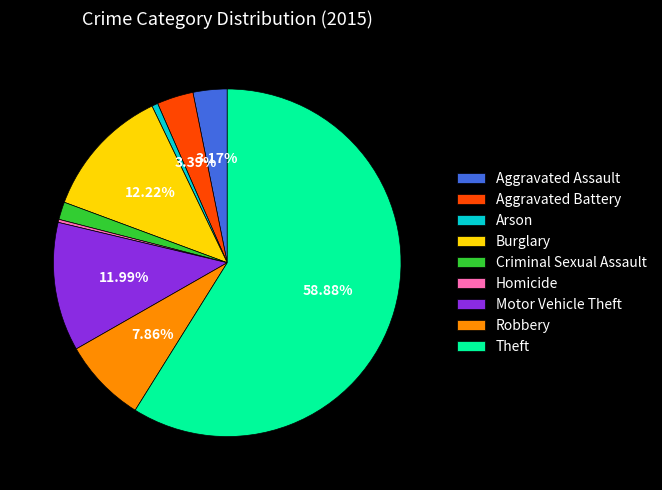

What is the largest slice in the pie chart?

Theft